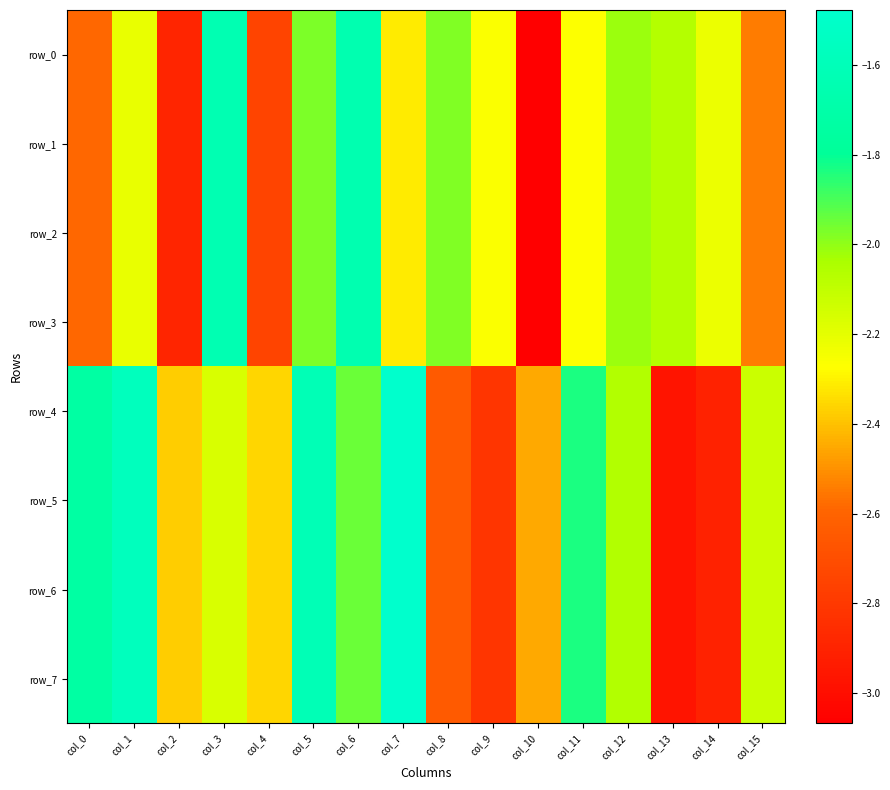

How many distinct data groups are displayed?

8